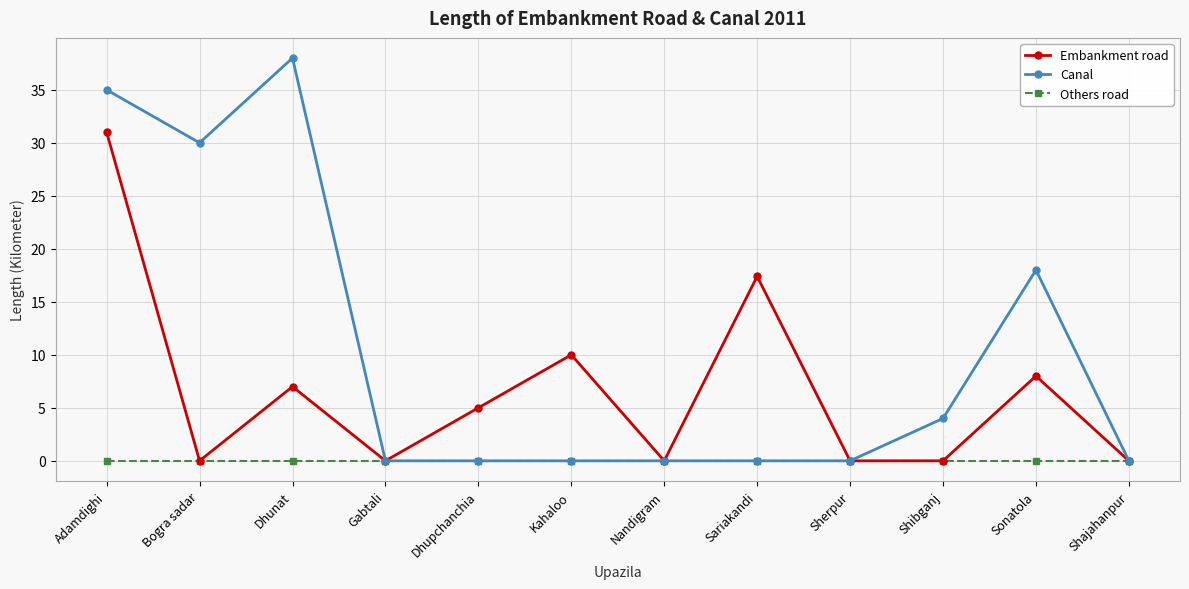

How many lines are shown in the chart?

3